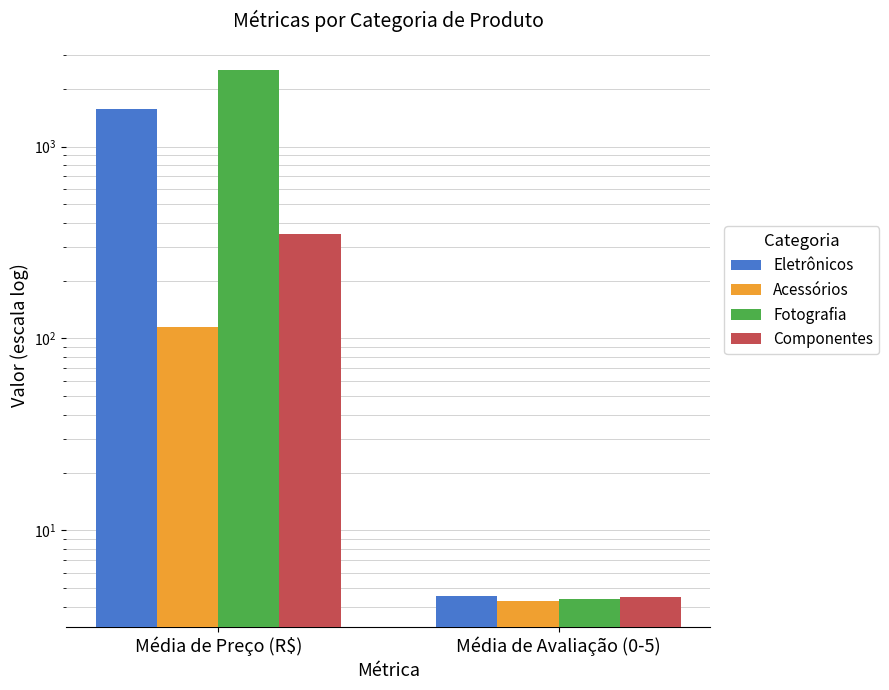

Which category has the lowest value across all series?

Média de Avaliação (0-5)